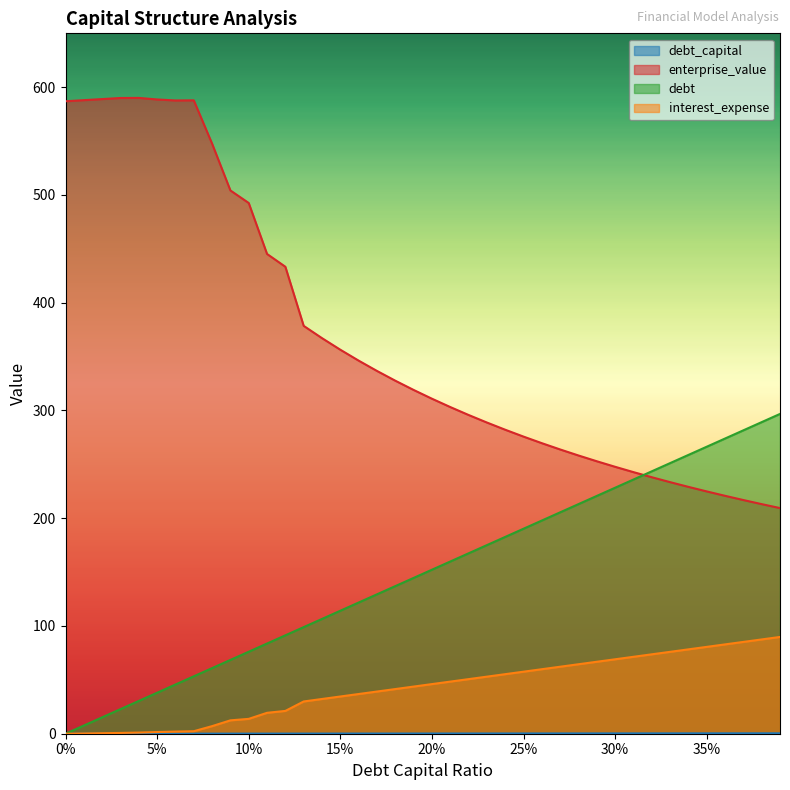

What is the average value of the interest_expense series?

42.5